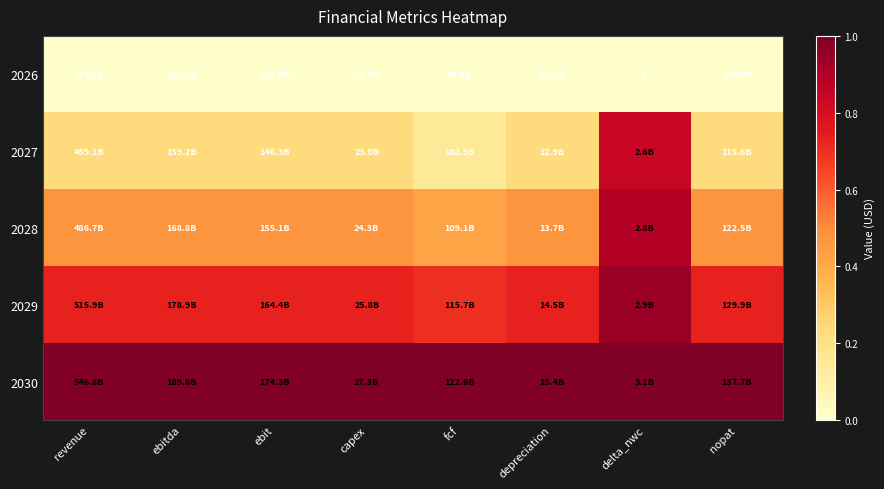

Which category has the highest value in the 2029 series?

delta_nwc